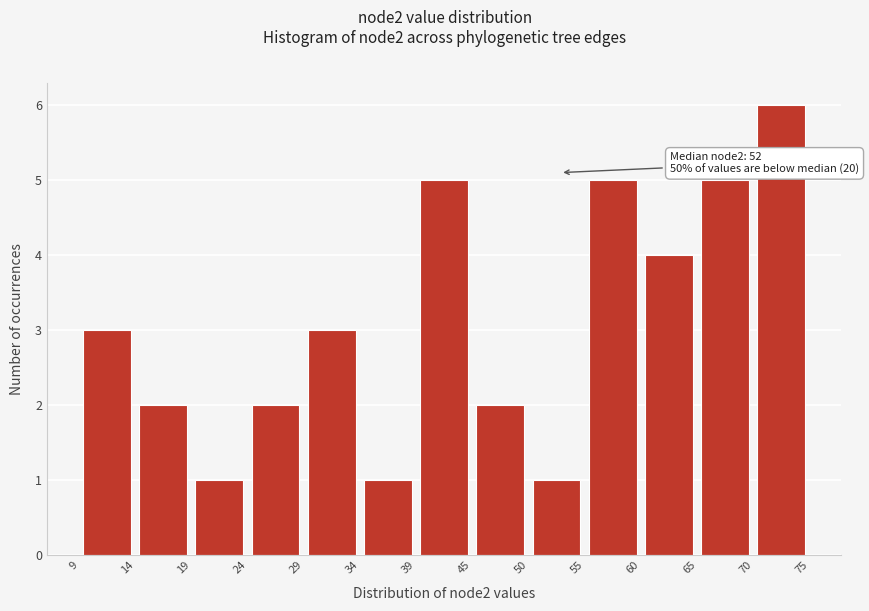

Which range on the x-axis has the tallest bar?

70 to 75